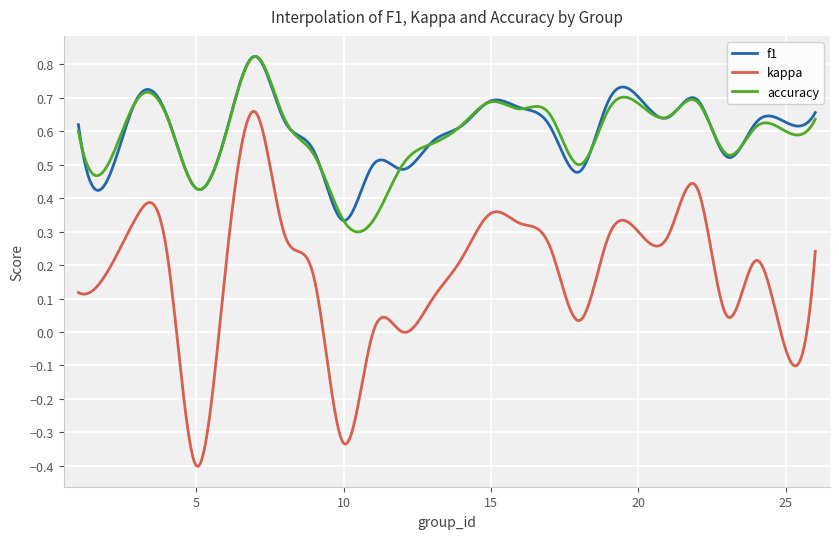

In f1, how many points are higher than both neighbors (excluding endpoints)?

7